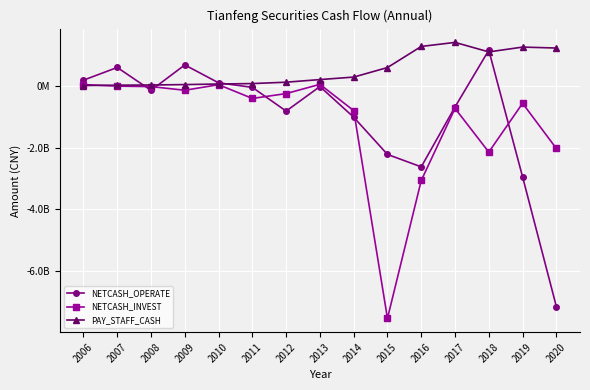

Is this an area chart (filled region under the line)?

No